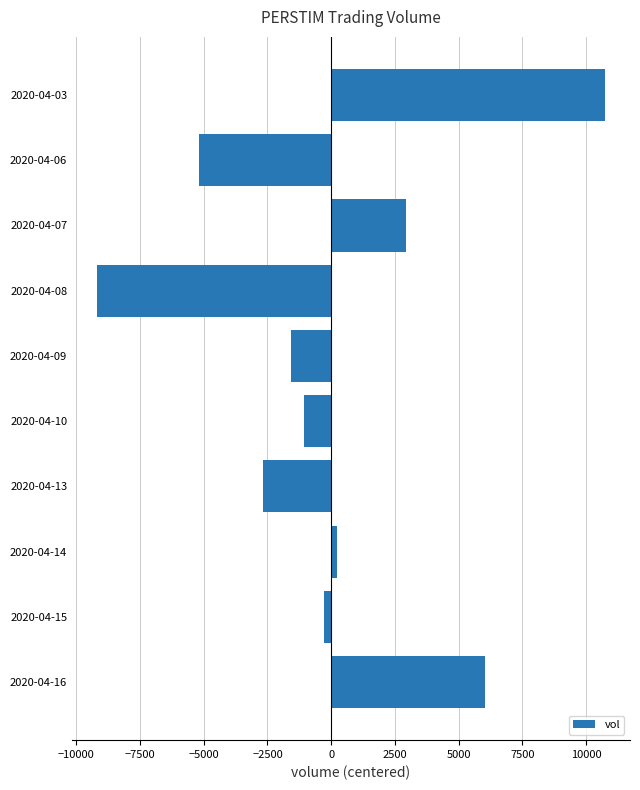

Which has a higher value, 2020-04-16 or 2020-04-09?

2020-04-16